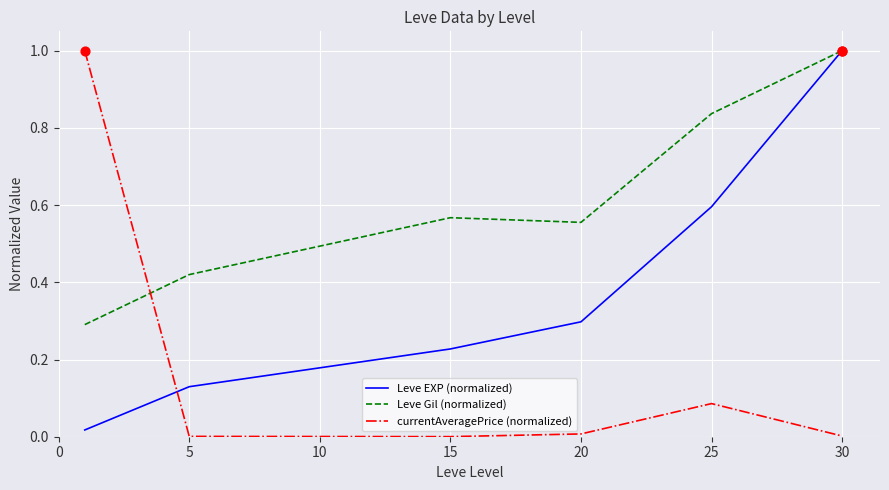

Which series has the largest total across all categories?

Leve Gil (normalized)